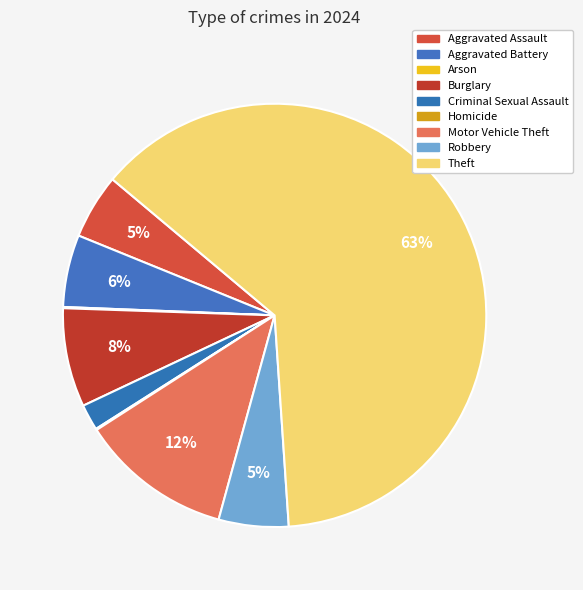

True or false: Burglary accounts for 1% of the total.

False